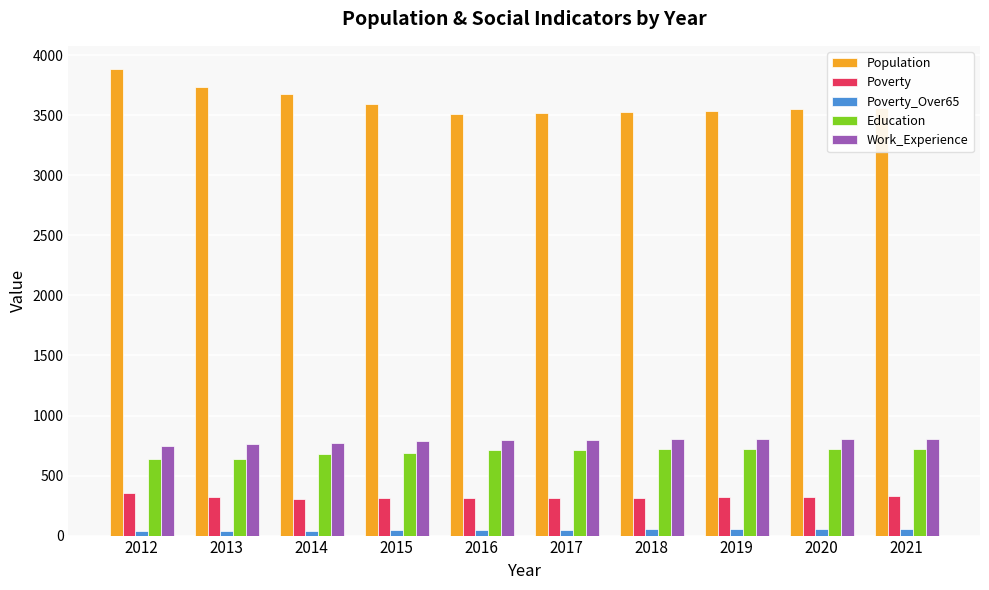

Rank the series at 2019 from highest to lowest value.

Population, Work_Experience, Education, Poverty, Poverty_Over65